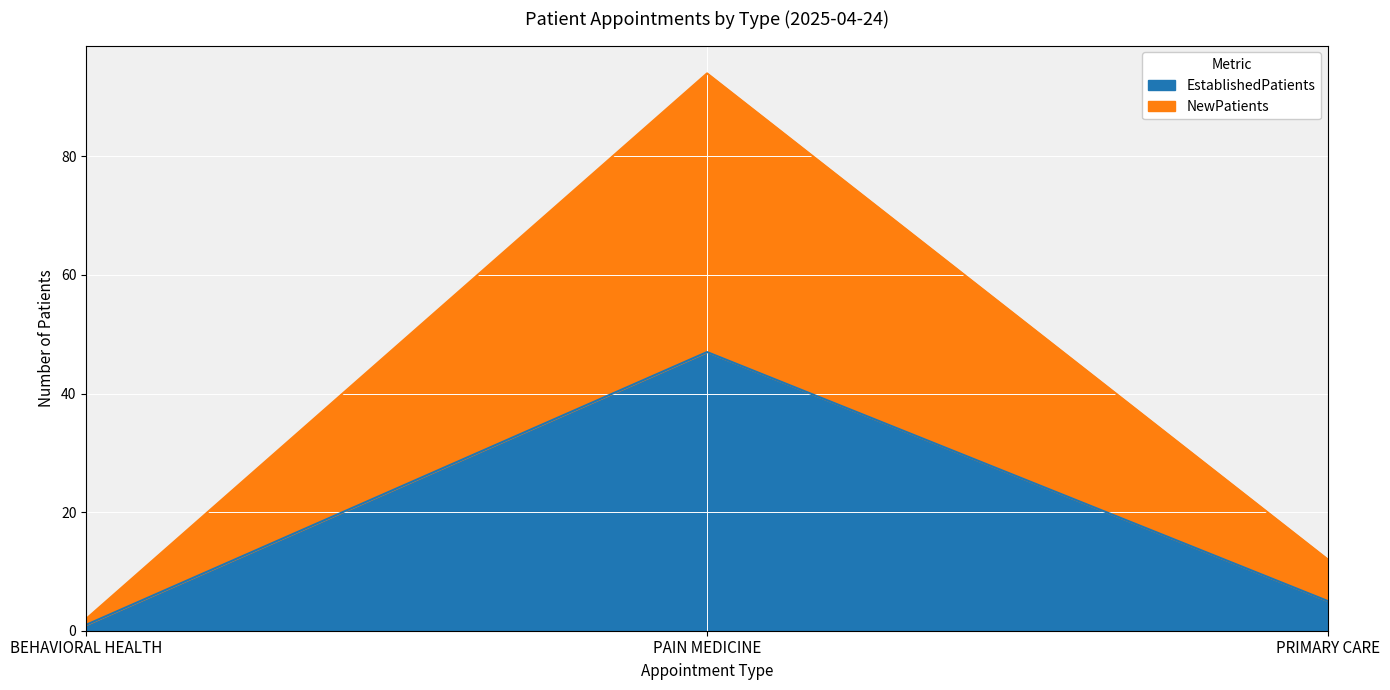

At which label does NewPatients first exceed 12?

PAIN MEDICINE